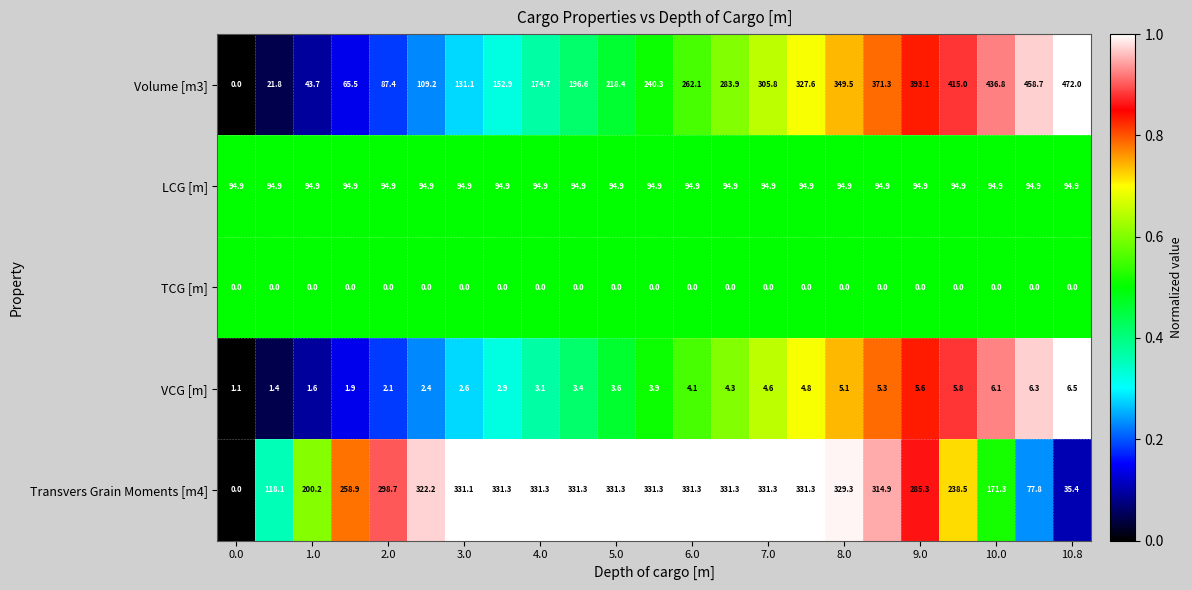

What is the maximum value shown in the chart?

472.0